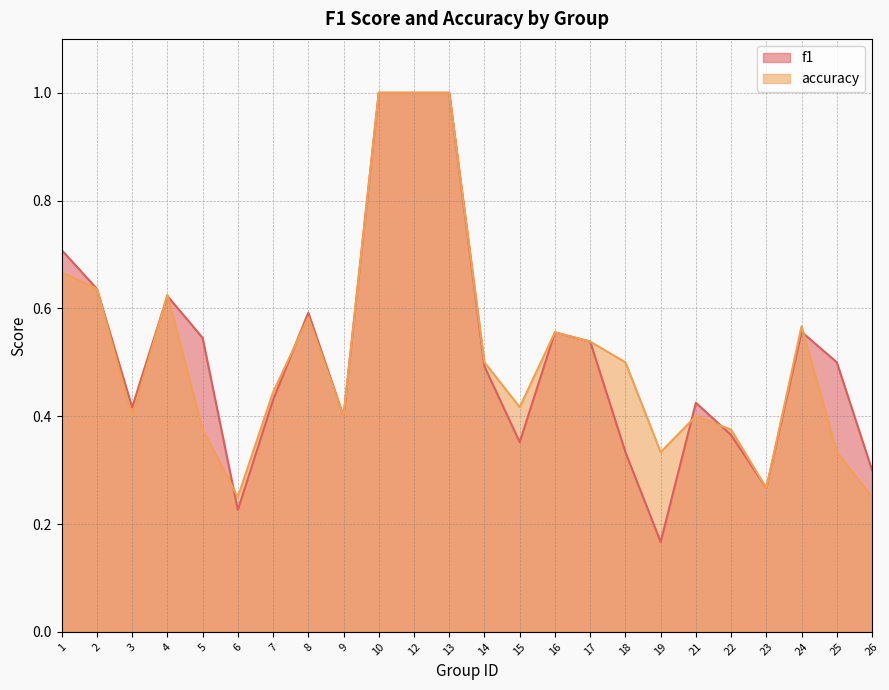

Count the number of data series in this chart.

2